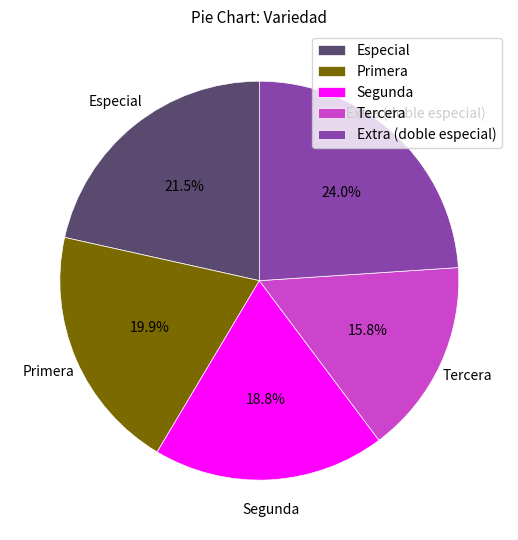

What is the ratio of the value at Segunda to the value at Extra (doble especial)?

0.8